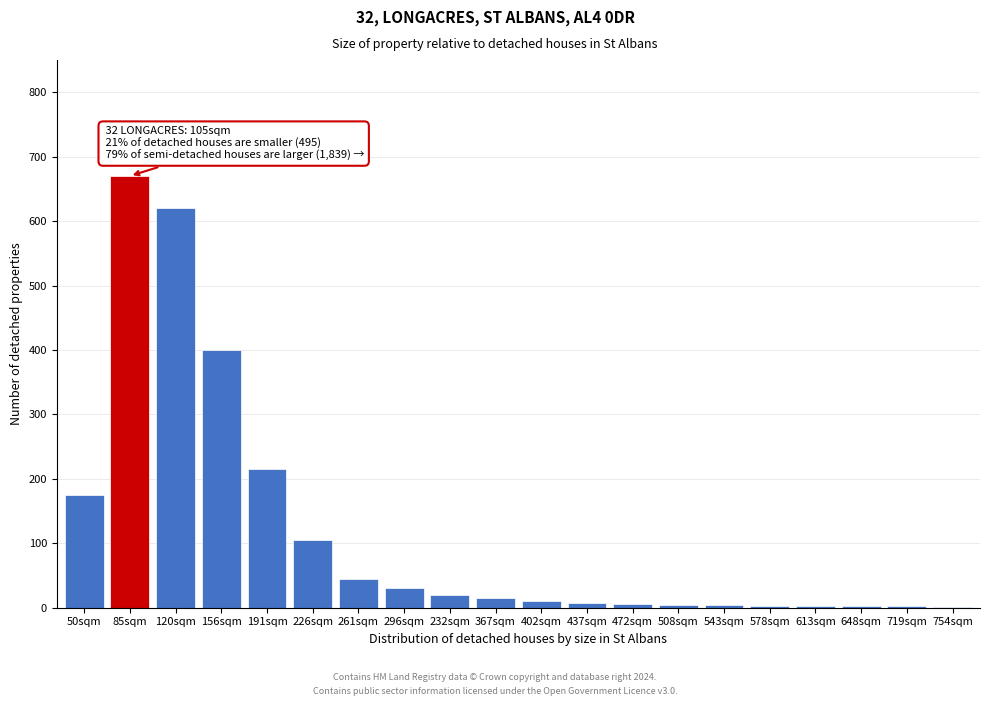

True or false: the data shows 620 at 120sqm.

True